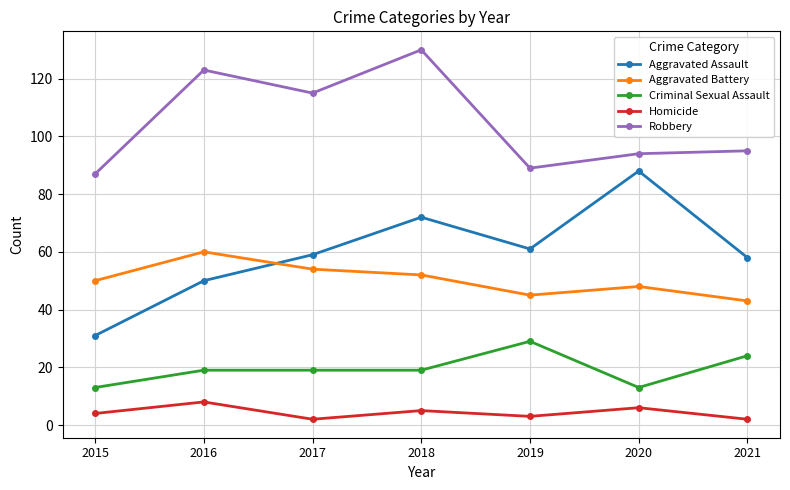

The value of Homicide at 2016 is 8. True or false?

True